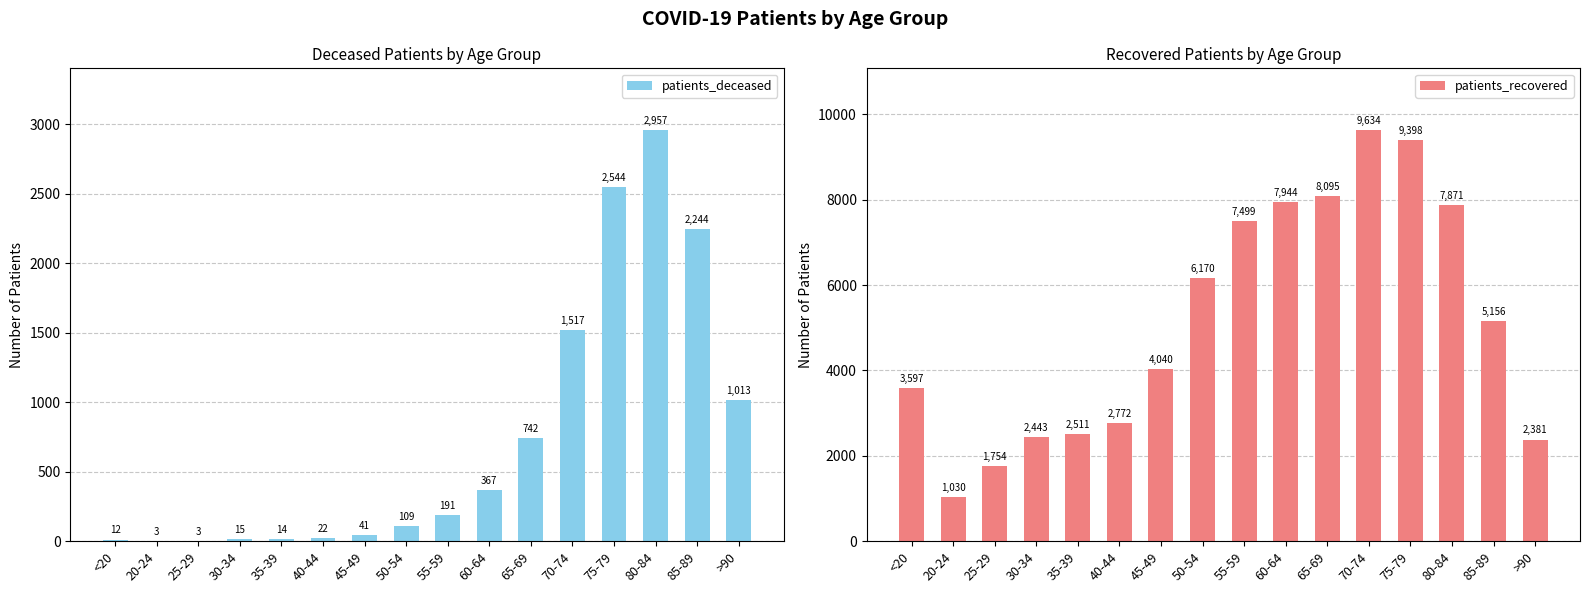

Which series has the largest total across all categories?

patients_recovered